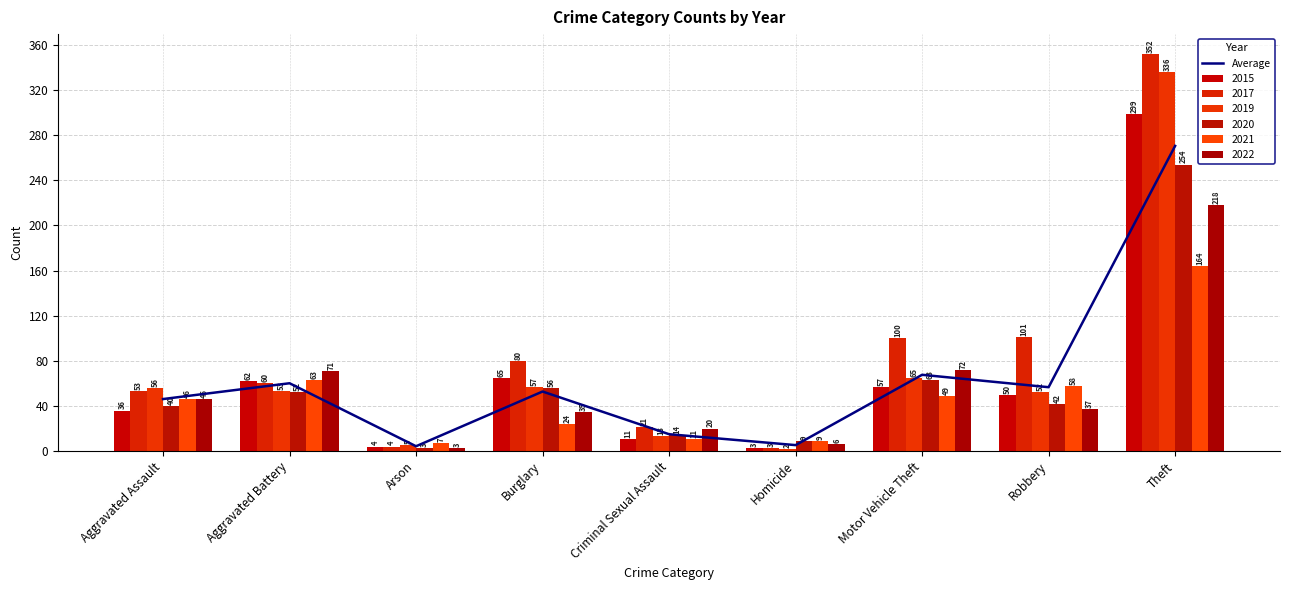

Are the bars horizontal?

No